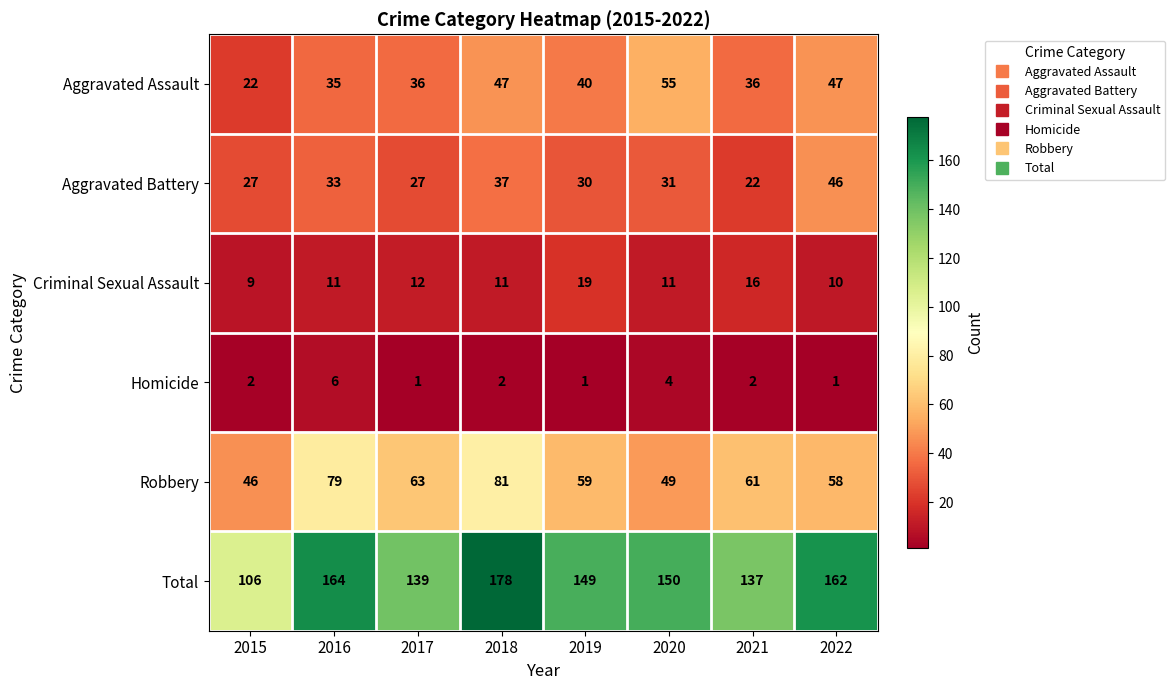

What is the average value of the Aggravated Assault series?

40